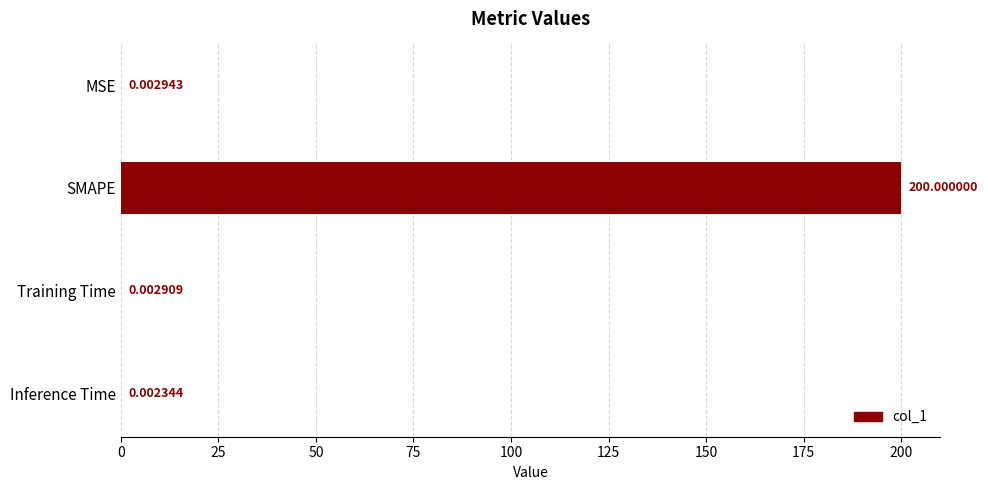

Between Training Time and MSE, which is larger?

MSE